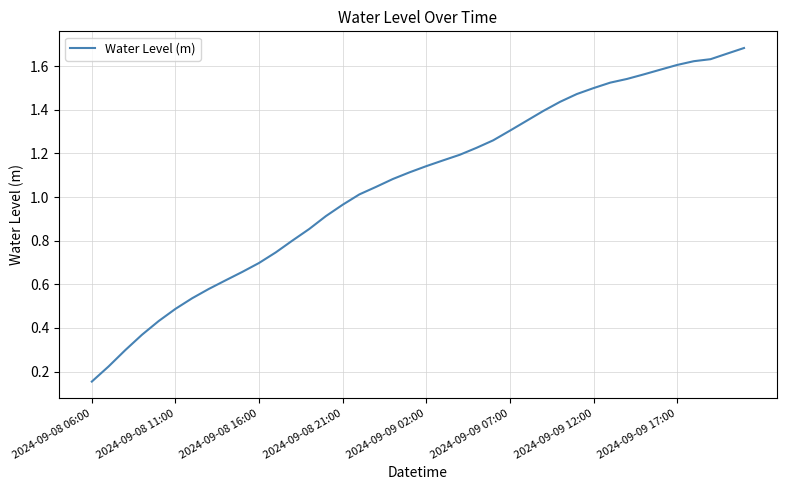

Does the chart display data point markers on the line(s)?

No